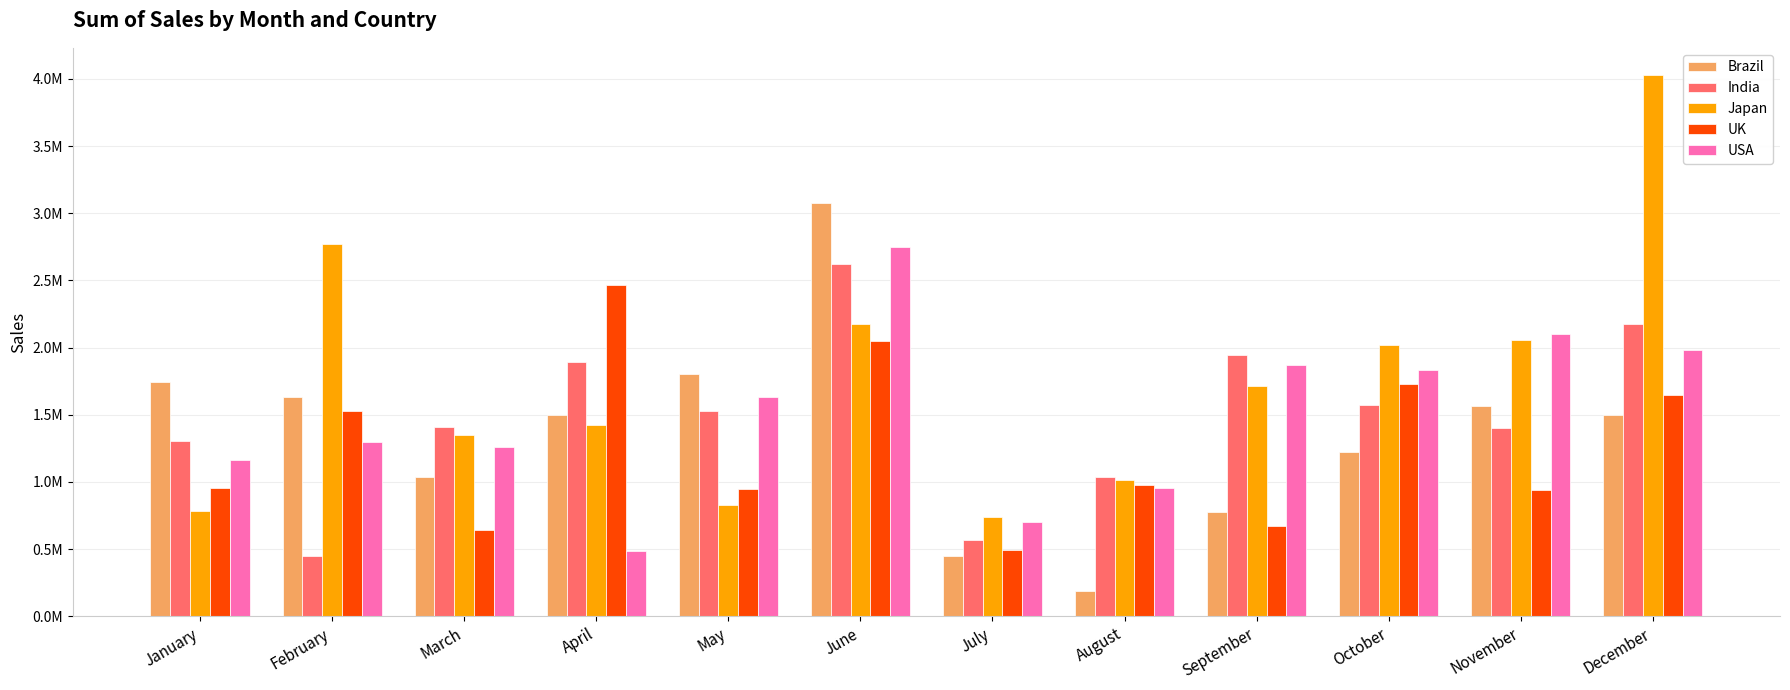

Are the bars horizontal?

No